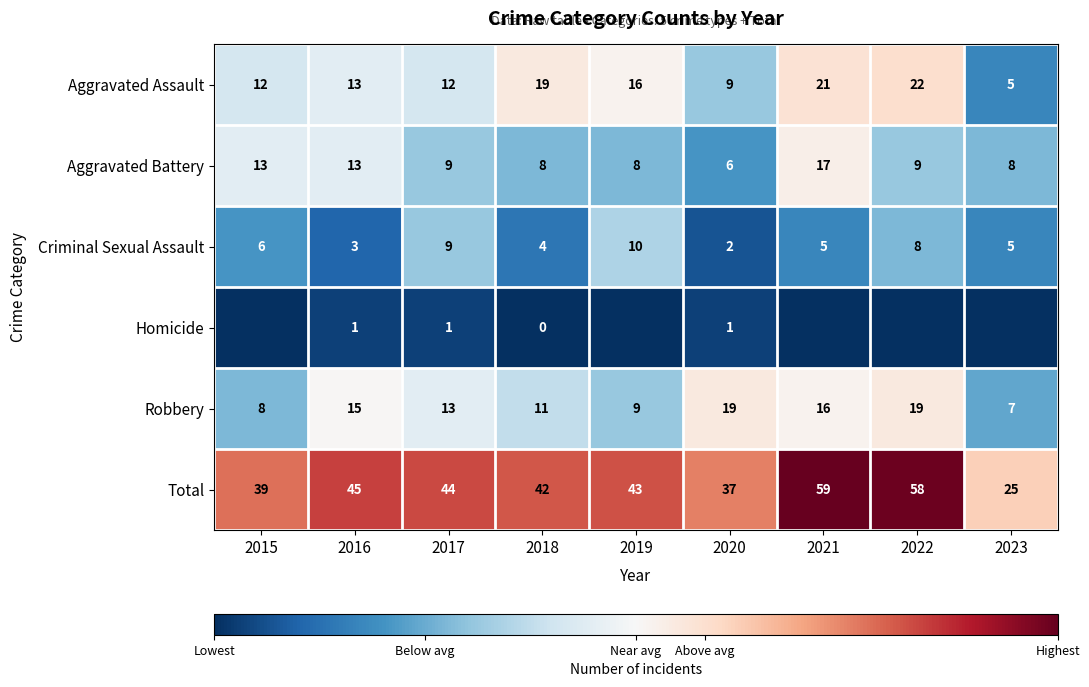

What is the total value across all series at 2020?

74